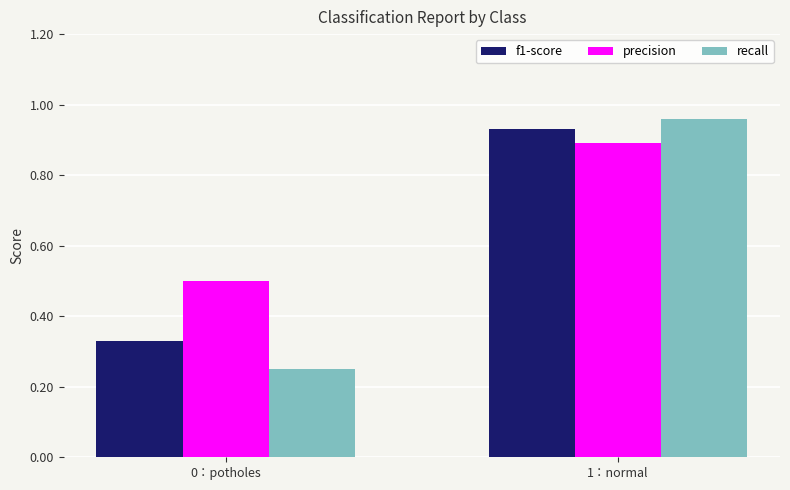

At which label does recall reach its peak?

1：normal